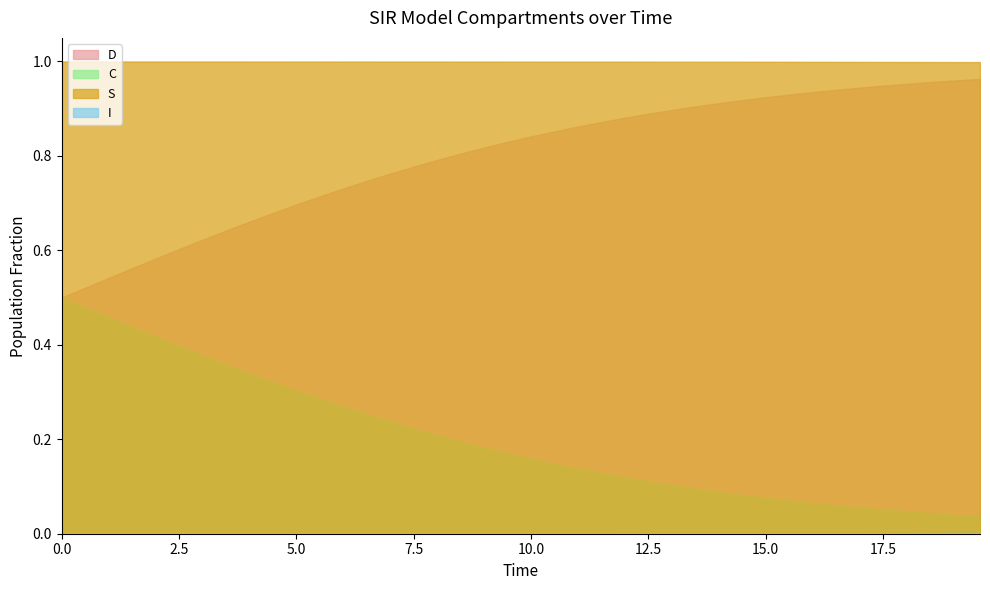

Reading left to right, list all the values displayed in this chart.

S: 1.0	1.0	1.0	1.0	1.0	1.0	1.0	1.0	1.0	1.0	1.0	1.0	1.0	1.0	1.0	1.0	1.0	1.0	1.0	1.0	1.0	1.0	1.0	1.0	1.0	1.0	1.0	1.0	1.0	1.0	1.0	1.0	1.0	1.0	1.0	1.0	1.0	1.0	1.0	1.0
I: 0.0	0.0	0.0	0.0	0.0	0.0	0.0	0.0	0.0	0.0	0.0	0.0	0.0	0.0	0.0	0.0	0.0	0.0	0.0	0.0	0.0	0.0	0.0	0.0	0.0	0.0	0.0	0.0	0.0	0.0	0.0	0.0	0.0	0.0	0.0	0.0	0.0	0.0	0.0	0.0
C: 0.5	0.5	0.5	0.4	0.4	0.4	0.4	0.4	0.3	0.3	0.3	0.3	0.3	0.3	0.2	0.2	0.2	0.2	0.2	0.2	0.2	0.1	0.1	0.1	0.1	0.1	0.1	0.1	0.1	0.1	0.1	0.1	0.1	0.1	0.1	0.1	0.0	0.0	0.0	0.0
D: 0.5	0.5	0.5	0.6	0.6	0.6	0.6	0.6	0.7	0.7	0.7	0.7	0.7	0.7	0.8	0.8	0.8	0.8	0.8	0.8	0.8	0.9	0.9	0.9	0.9	0.9	0.9	0.9	0.9	0.9	0.9	0.9	0.9	0.9	0.9	0.9	1.0	1.0	1.0	1.0